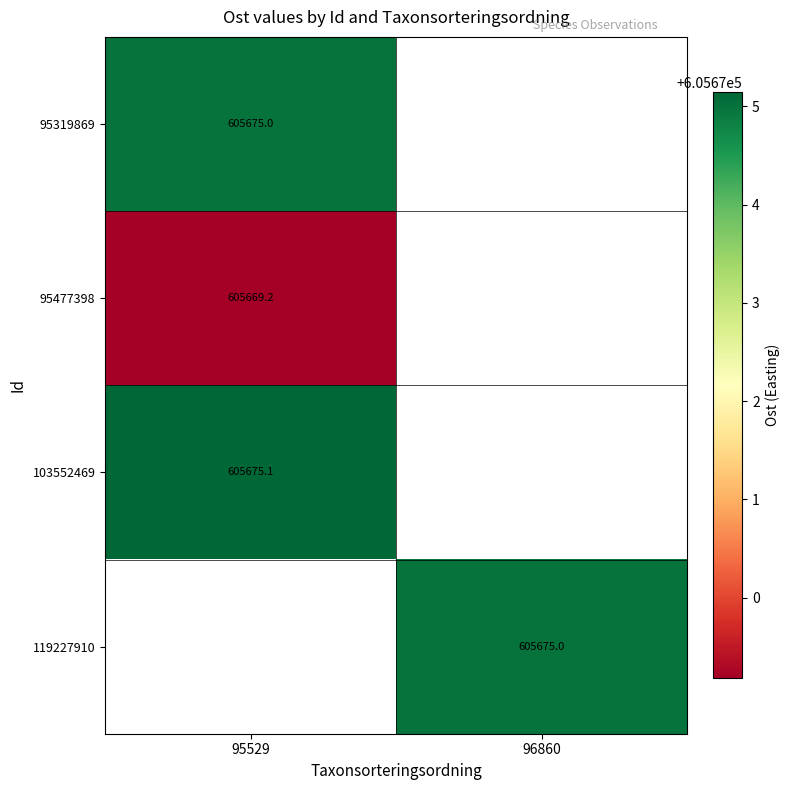

The 103552469 series shows 605675.1 at 95529. True or false?

True